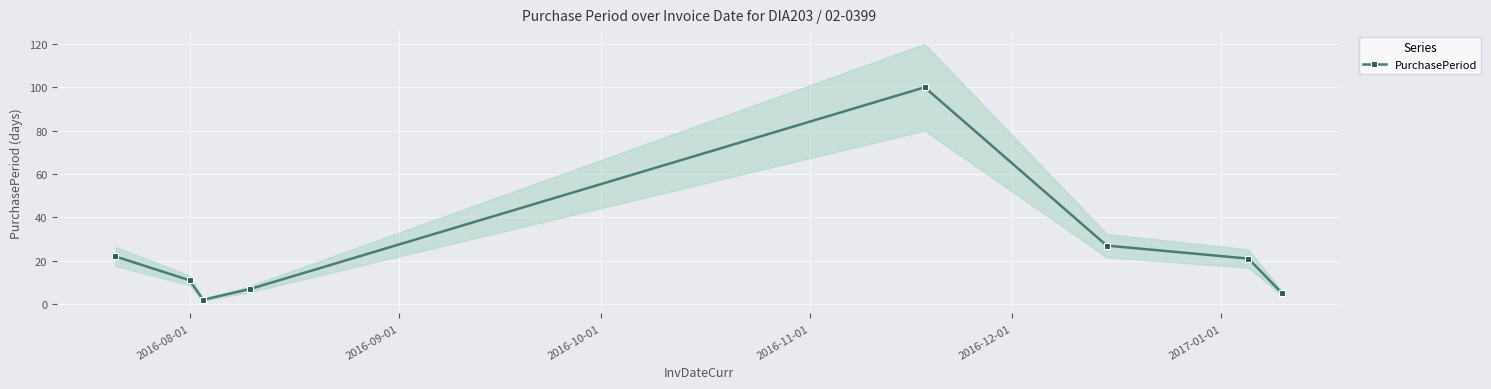

In PurchasePeriod, how many points are higher than both neighbors (excluding endpoints)?

1